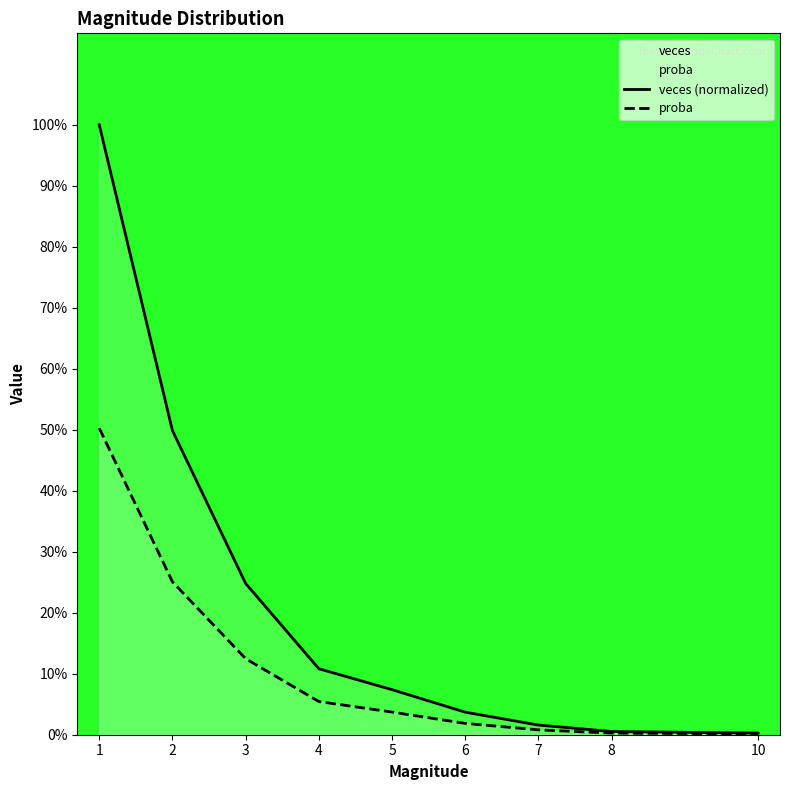

Reading left to right, transcribe all the data shown in this chart.

veces (normalized): 1.0	0.5	0.2	0.1	0.1	0.0	0.0	0.0	0.0
proba: 0.5	0.3	0.1	0.1	0.0	0.0	0.0	0.0	0.0